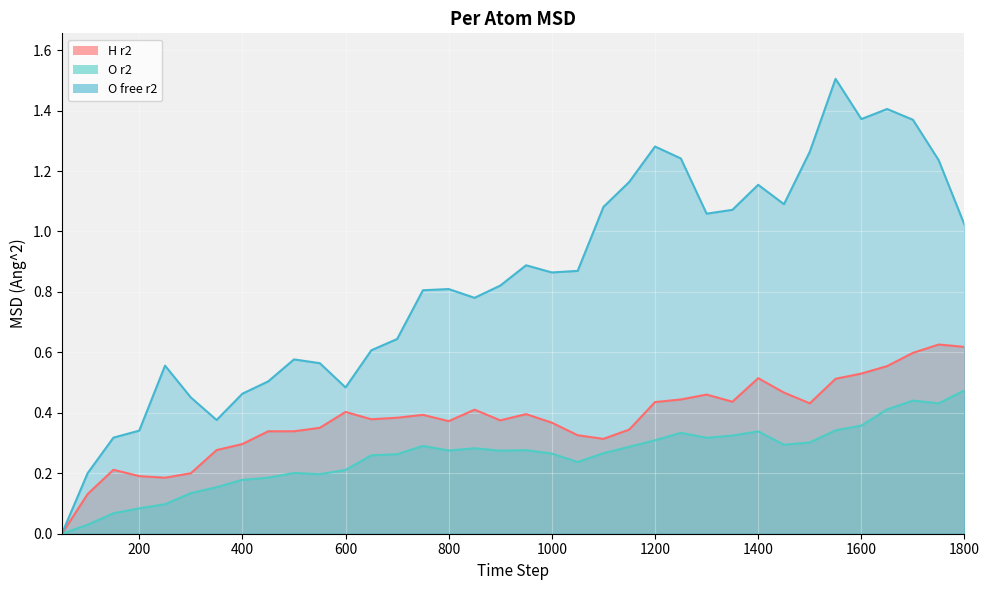

The value of O free r2 at 1800 is 1.0. True or false?

True